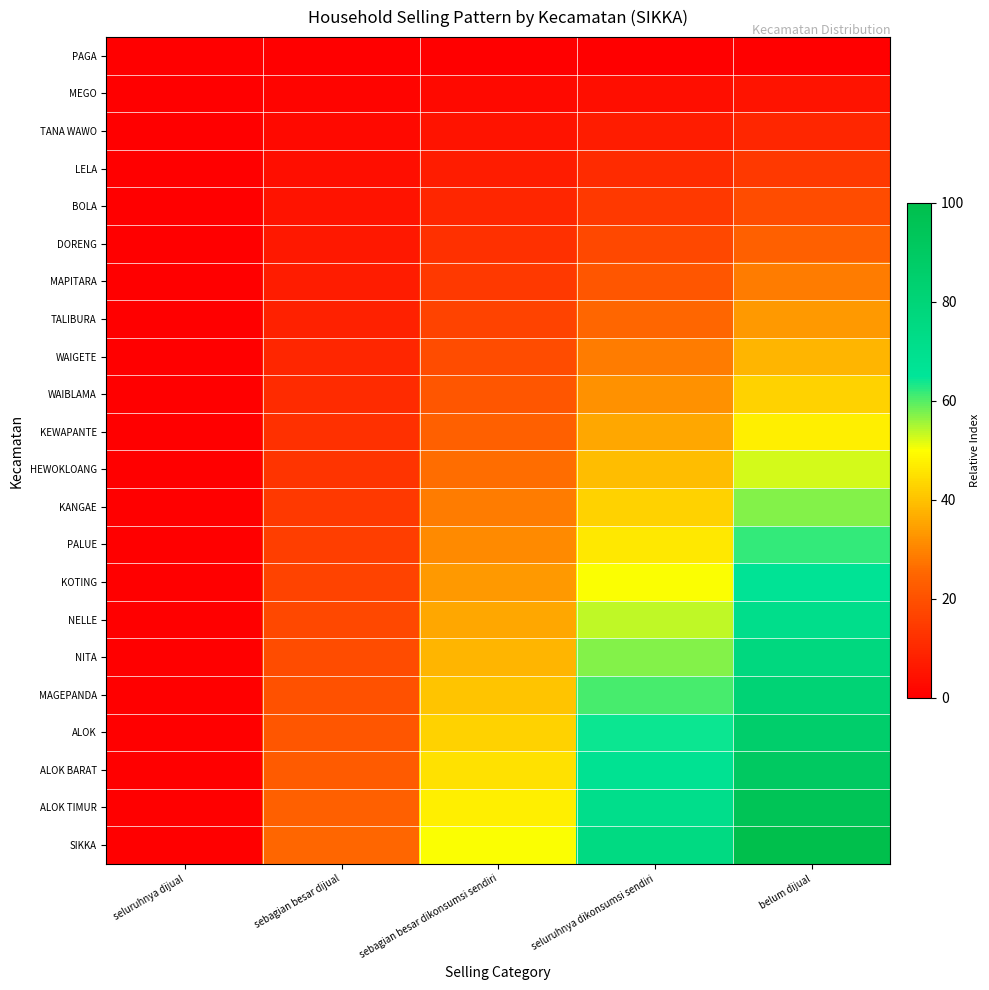

Between belum dijual and seluruhnya dikonsumsi sendiri, which is larger?

belum dijual